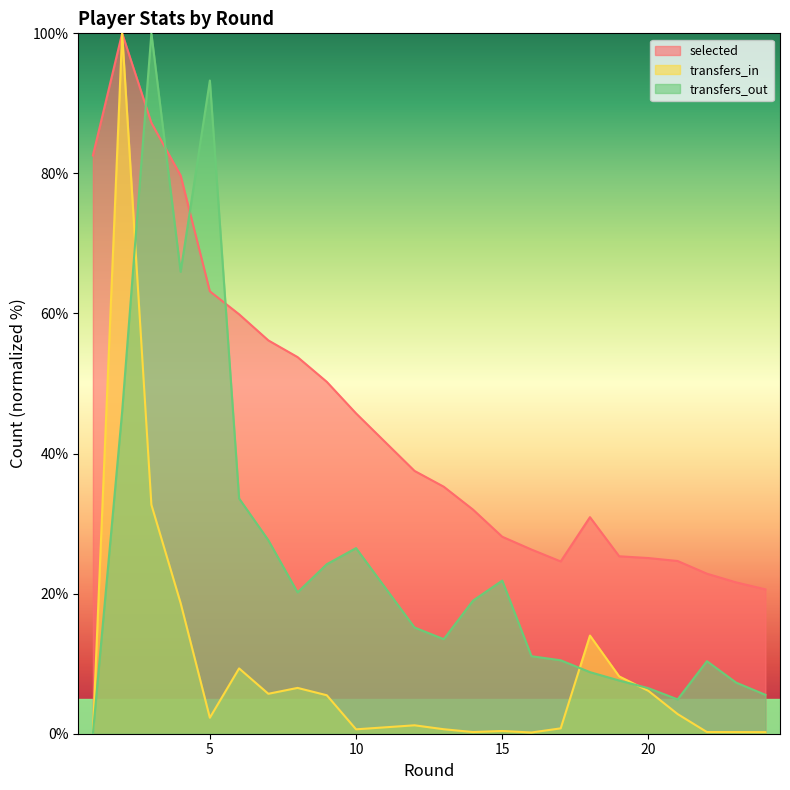

True or false: selected and transfers_in intersect in this chart.

False